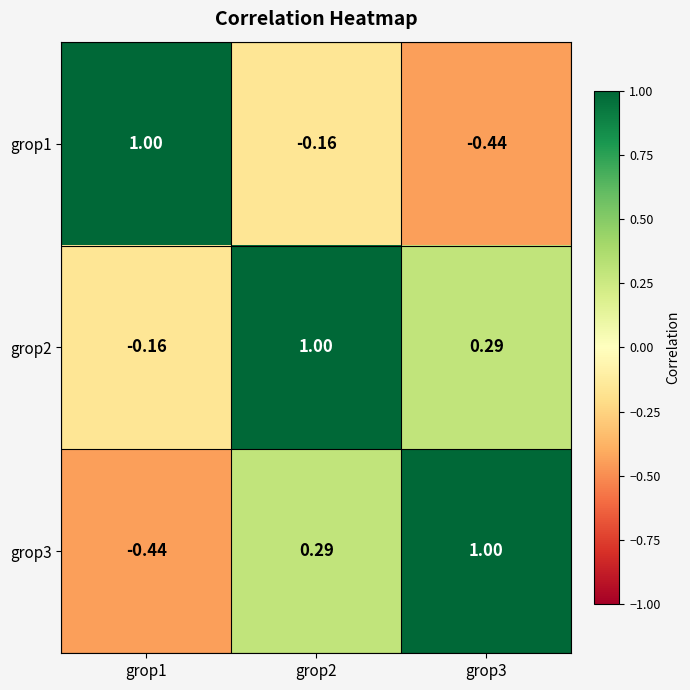

How many values in grop2 are below zero?

1